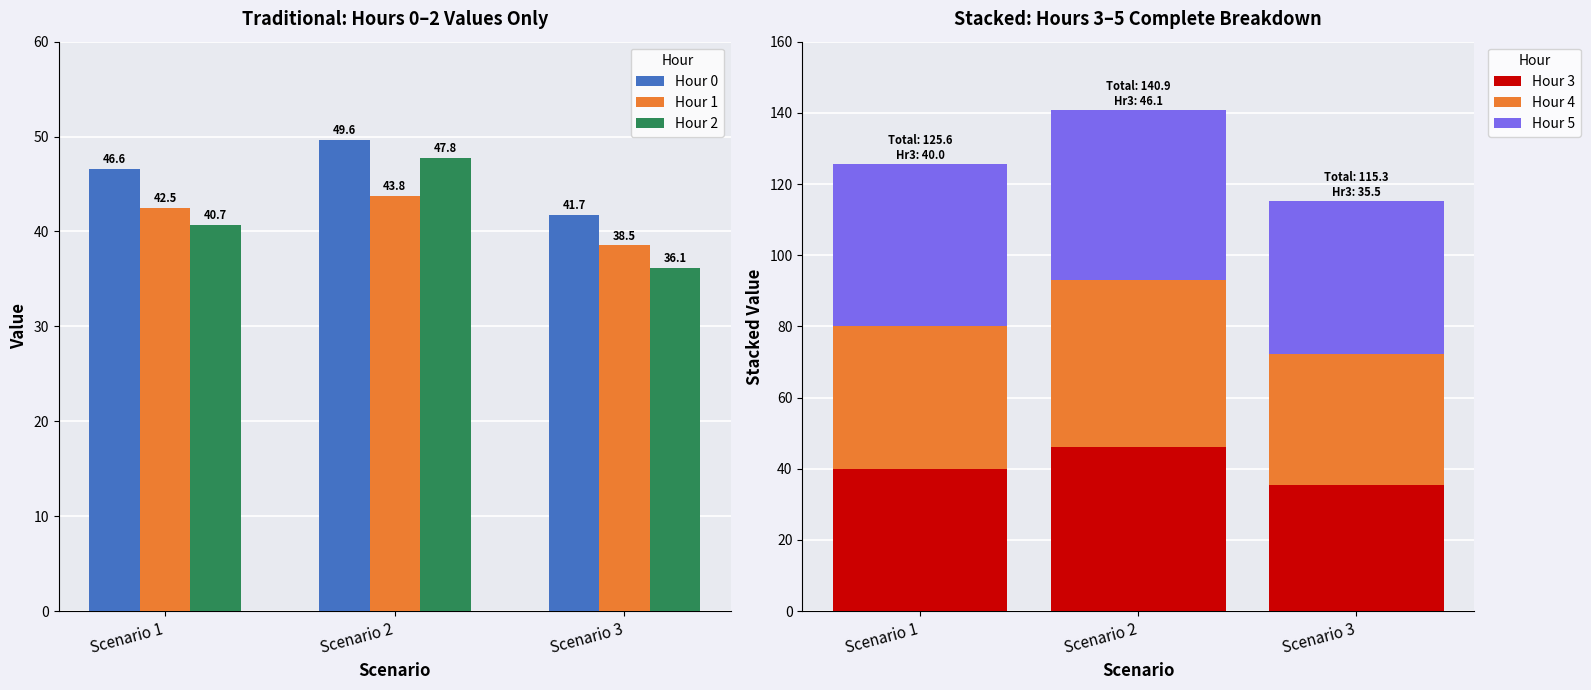

Does the chart contain any negative values?

No